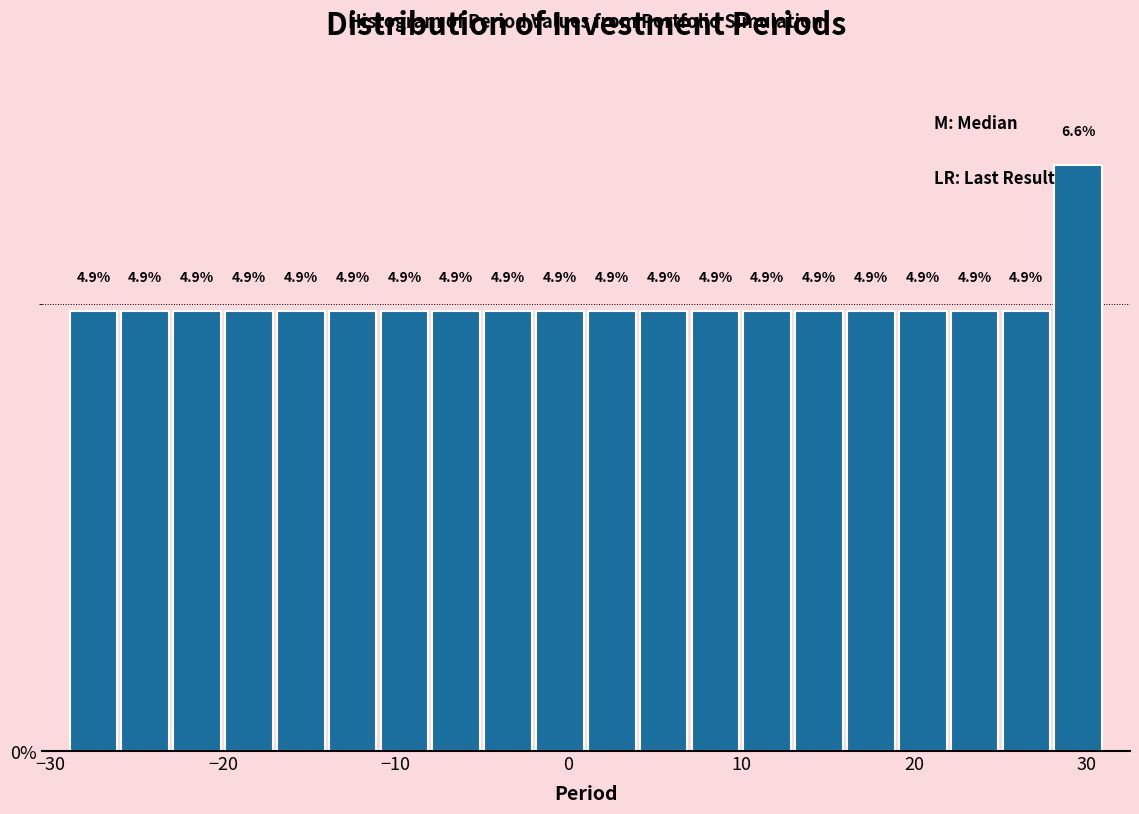

Around what value on the x-axis is the tallest bar? Give the approximate position of its centre, as read against the axis.

30